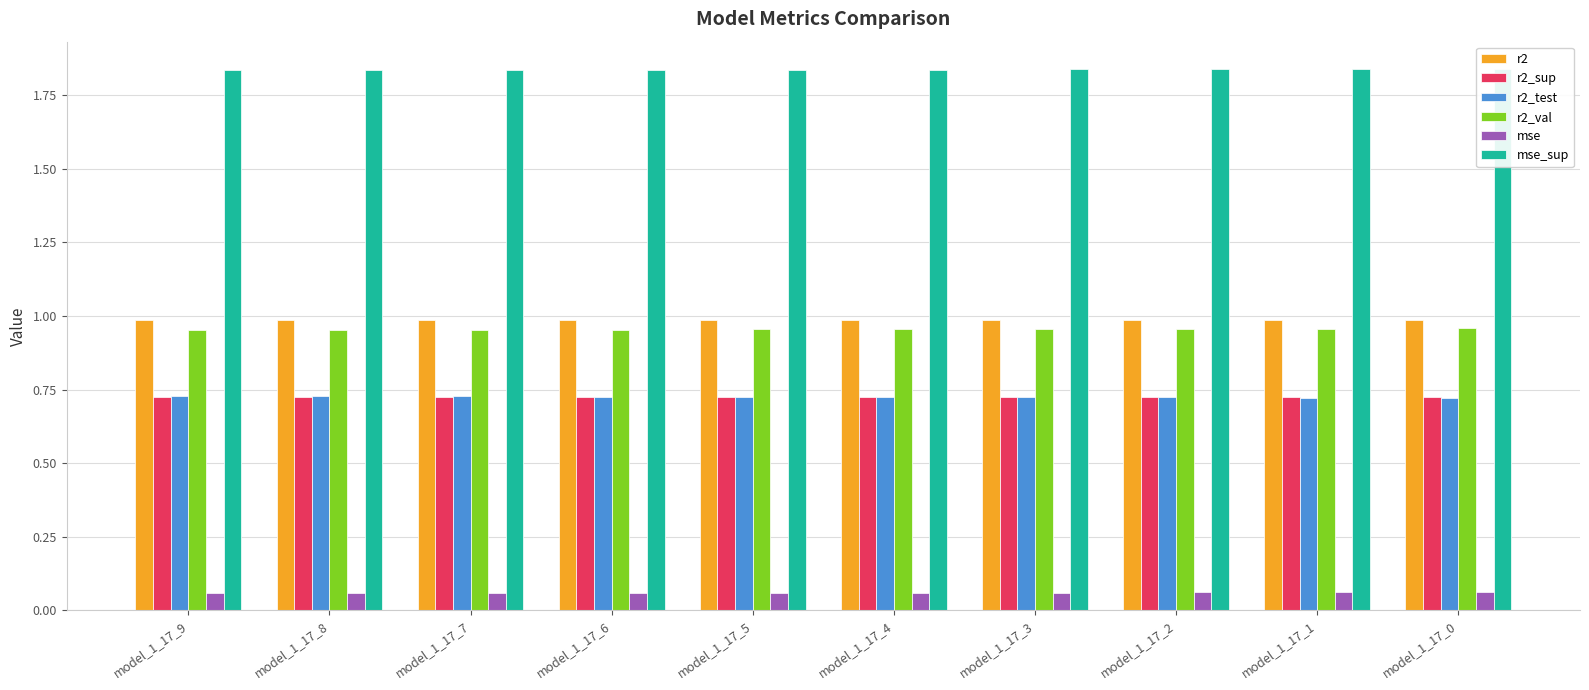

At which category is the sum across all series the highest?

model_1_17_0